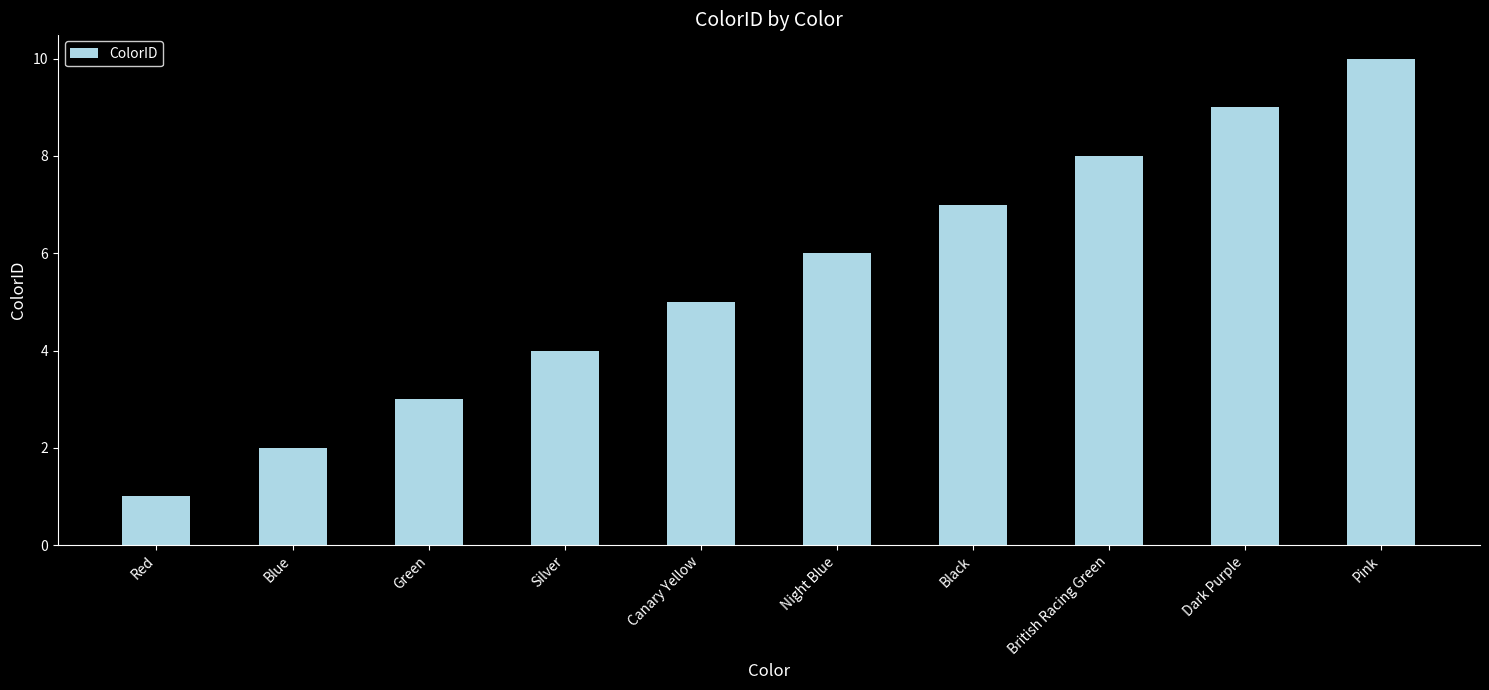

The value at Canary Yellow is 5. True or false?

True